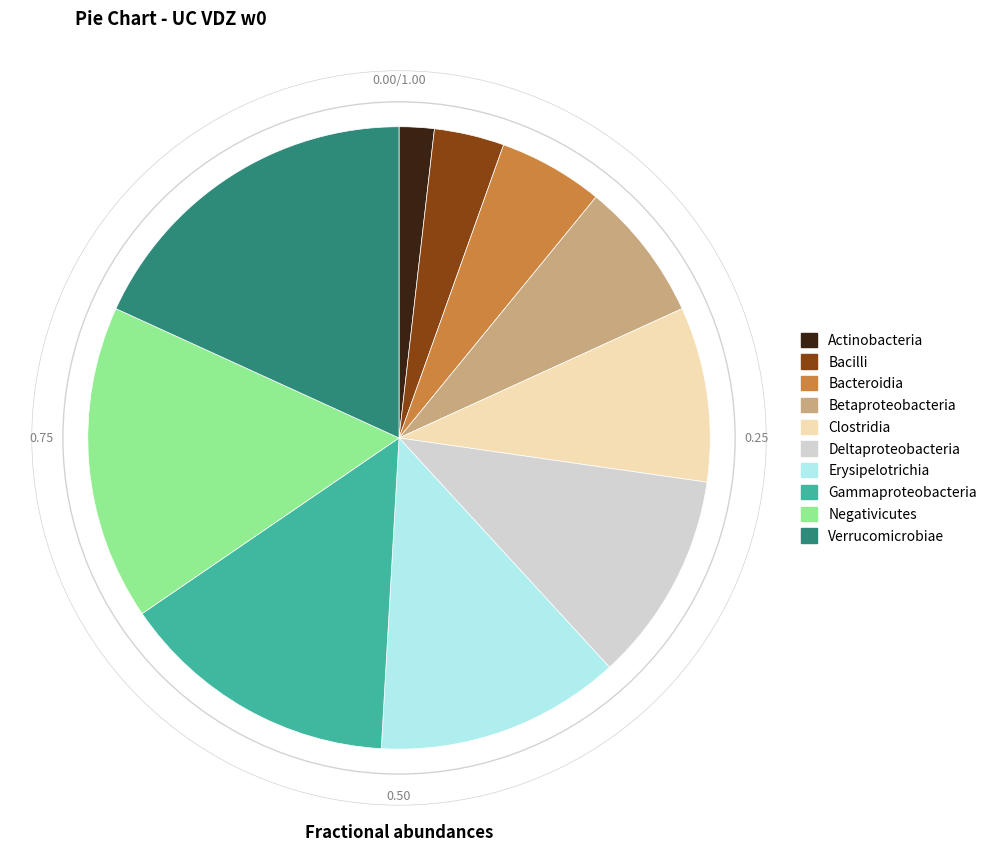

How many slices are in this pie chart?

10